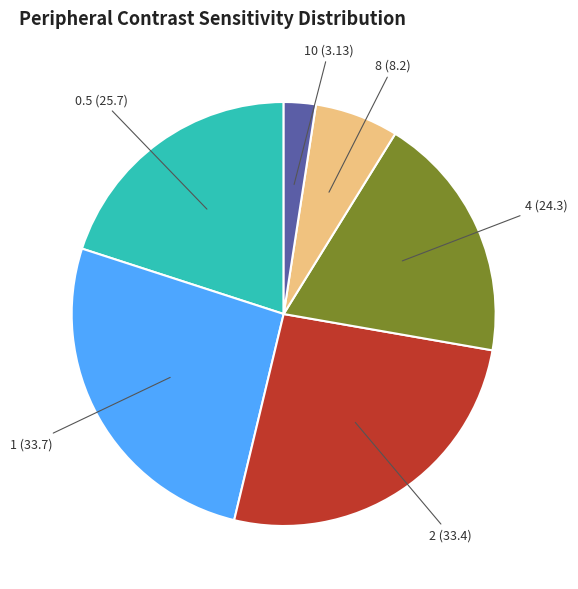

Is there a majority slice in this chart?

No